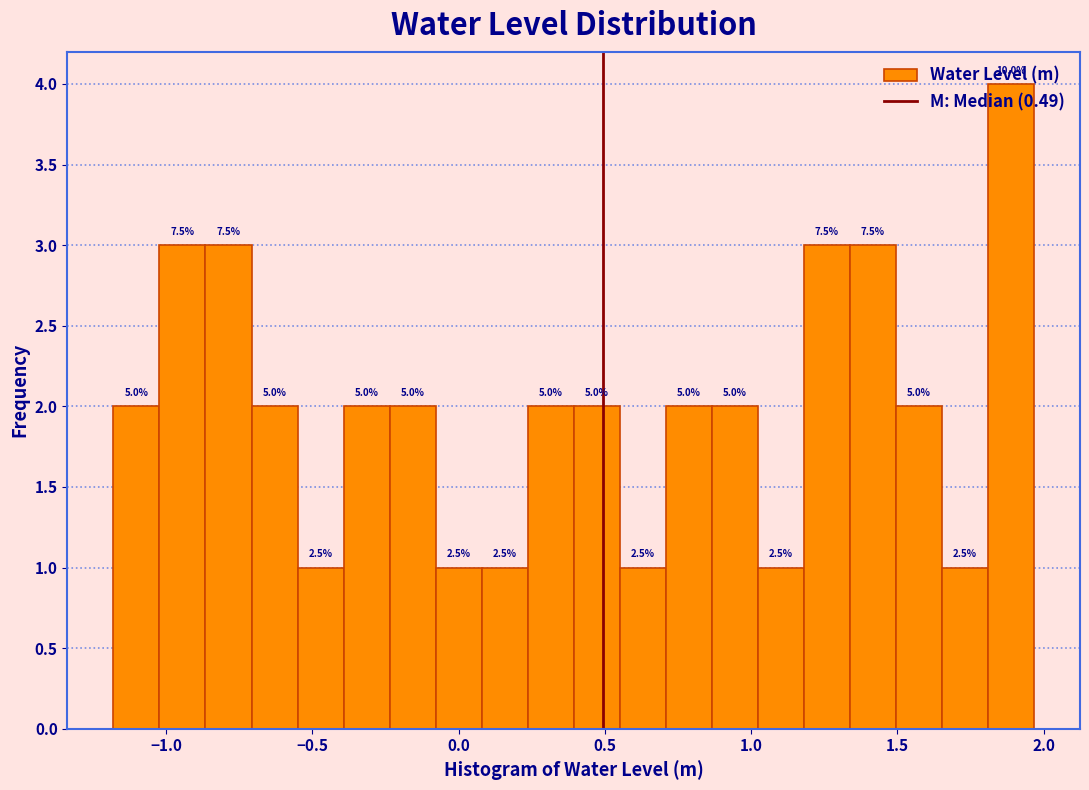

Read against the x-axis, roughly where is the centre of the tallest bar?

1.90